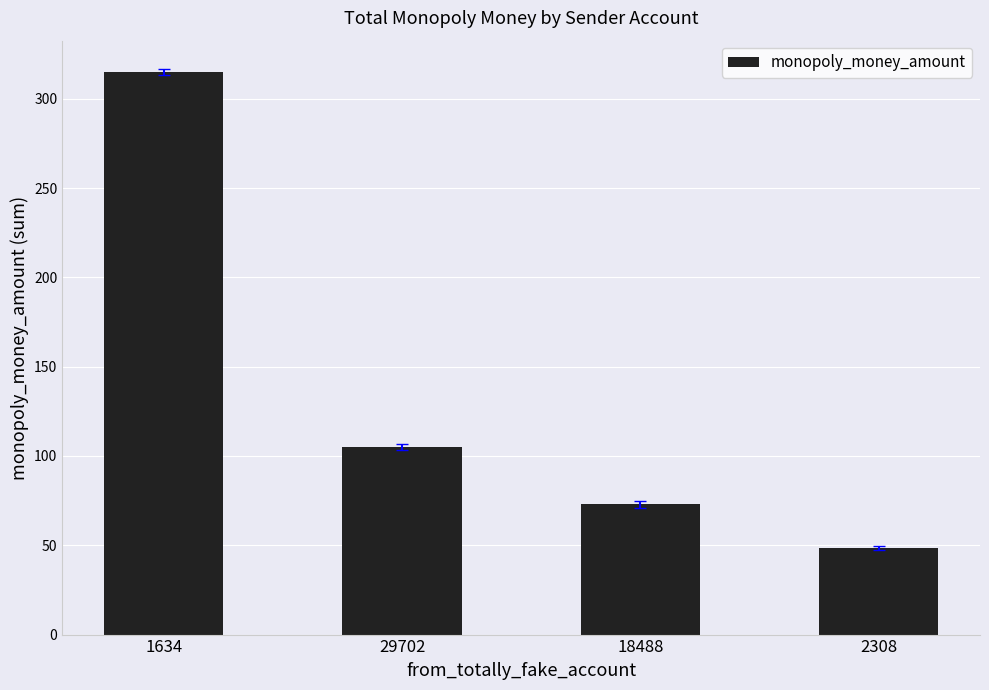

Which category has the lowest value across all series?

2308